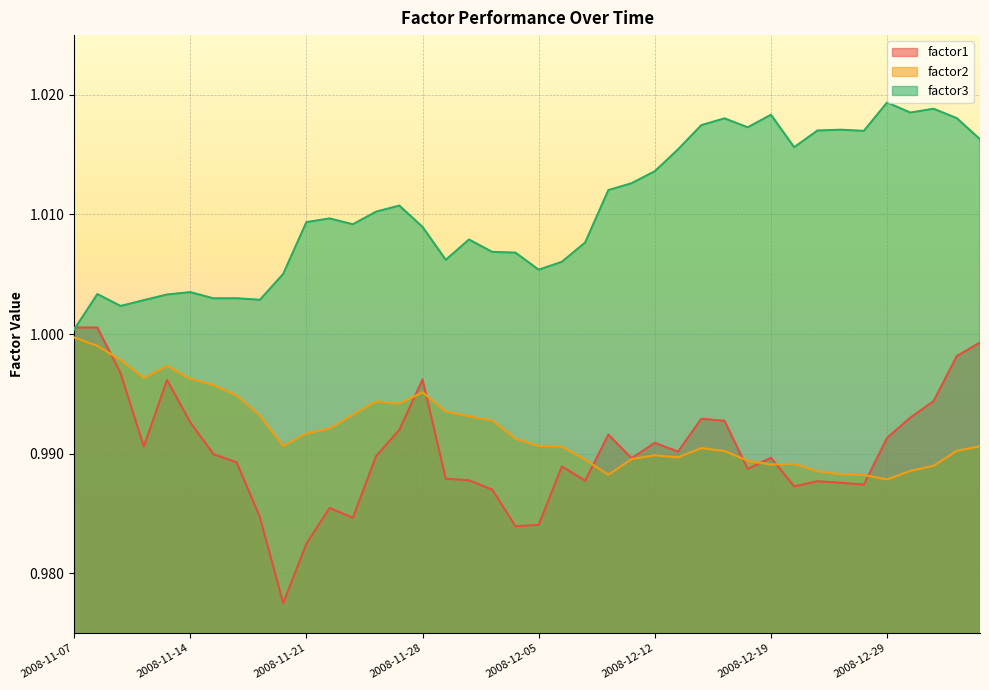

Reading right to left, extract all data points from this chart.

factor1: 2009-01-05=1.0	2009-01-02=1.0	2008-12-31=1.0	2008-12-30=1.0	2008-12-29=1.0	2008-12-26=1.0	2008-12-24=1.0	2008-12-23=1.0	2008-12-22=1.0	2008-12-19=1.0	2008-12-18=1.0	2008-12-17=1.0	2008-12-16=1.0	2008-12-15=1.0	2008-12-12=1.0	2008-12-11=1.0	2008-12-10=1.0	2008-12-09=1.0	2008-12-08=1.0	2008-12-05=1.0	2008-12-04=1.0	2008-12-03=1.0	2008-12-02=1.0	2008-12-01=1.0	2008-11-28=1.0	2008-11-27=1.0	2008-11-26=1.0	2008-11-25=1.0	2008-11-24=1.0	2008-11-21=1.0	2008-11-20=1.0	2008-11-19=1.0	2008-11-18=1.0	2008-11-17=1.0	2008-11-14=1.0	2008-11-13=1.0	2008-11-12=1.0	2008-11-11=1.0	2008-11-10=1.0	2008-11-07=1.0
factor2: 2009-01-05=1.0	2009-01-02=1.0	2008-12-31=1.0	2008-12-30=1.0	2008-12-29=1.0	2008-12-26=1.0	2008-12-24=1.0	2008-12-23=1.0	2008-12-22=1.0	2008-12-19=1.0	2008-12-18=1.0	2008-12-17=1.0	2008-12-16=1.0	2008-12-15=1.0	2008-12-12=1.0	2008-12-11=1.0	2008-12-10=1.0	2008-12-09=1.0	2008-12-08=1.0	2008-12-05=1.0	2008-12-04=1.0	2008-12-03=1.0	2008-12-02=1.0	2008-12-01=1.0	2008-11-28=1.0	2008-11-27=1.0	2008-11-26=1.0	2008-11-25=1.0	2008-11-24=1.0	2008-11-21=1.0	2008-11-20=1.0	2008-11-19=1.0	2008-11-18=1.0	2008-11-17=1.0	2008-11-14=1.0	2008-11-13=1.0	2008-11-12=1.0	2008-11-11=1.0	2008-11-10=1.0	2008-11-07=1.0
factor3: 2009-01-05=1.0	2009-01-02=1.0	2008-12-31=1.0	2008-12-30=1.0	2008-12-29=1.0	2008-12-26=1.0	2008-12-24=1.0	2008-12-23=1.0	2008-12-22=1.0	2008-12-19=1.0	2008-12-18=1.0	2008-12-17=1.0	2008-12-16=1.0	2008-12-15=1.0	2008-12-12=1.0	2008-12-11=1.0	2008-12-10=1.0	2008-12-09=1.0	2008-12-08=1.0	2008-12-05=1.0	2008-12-04=1.0	2008-12-03=1.0	2008-12-02=1.0	2008-12-01=1.0	2008-11-28=1.0	2008-11-27=1.0	2008-11-26=1.0	2008-11-25=1.0	2008-11-24=1.0	2008-11-21=1.0	2008-11-20=1.0	2008-11-19=1.0	2008-11-18=1.0	2008-11-17=1.0	2008-11-14=1.0	2008-11-13=1.0	2008-11-12=1.0	2008-11-11=1.0	2008-11-10=1.0	2008-11-07=1.0